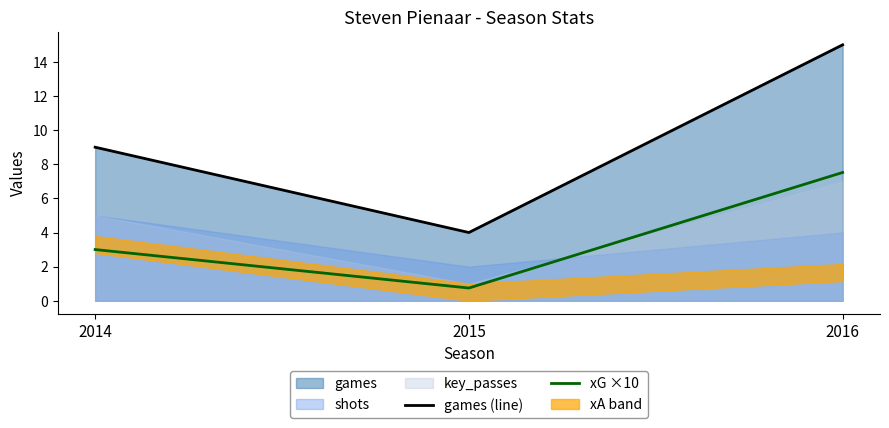

List the labels in order of games (line) value, smallest first.

2015, 2014, 2016